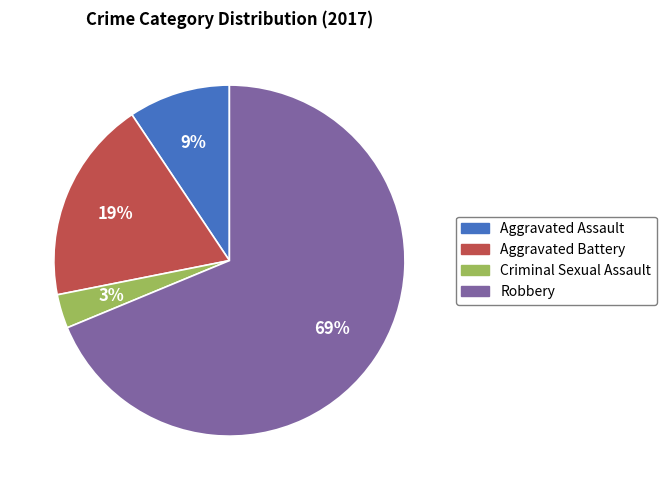

To the nearest percent, what portion does Aggravated Battery represent?

19%